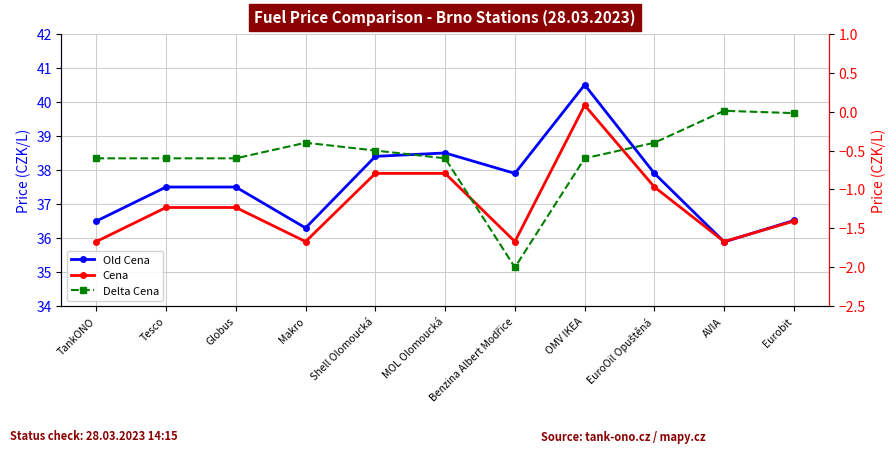

How many negative values does the Delta Cena series have?

10